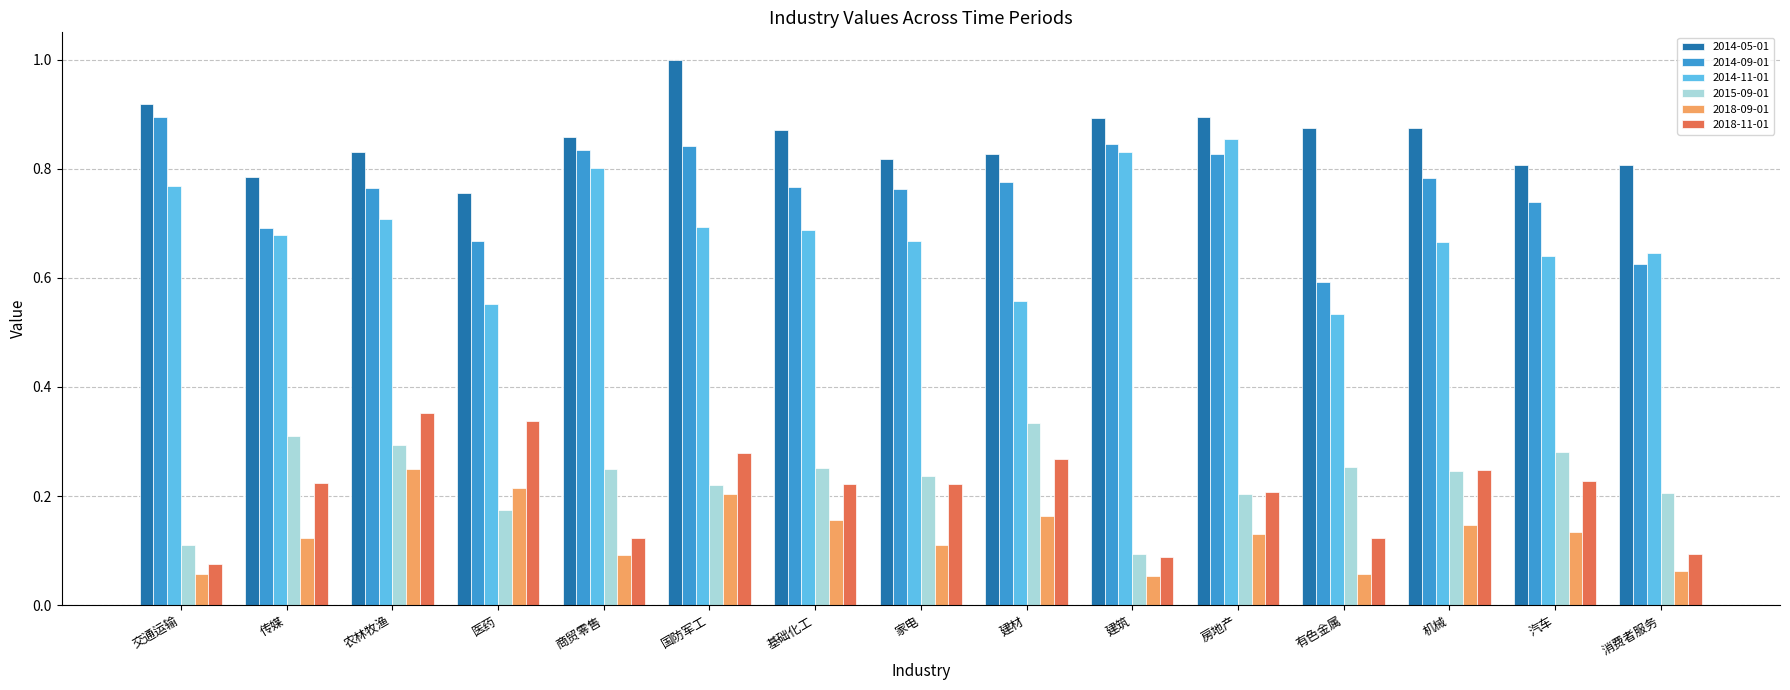

At which label does 2018-11-01 reach its peak?

农林牧渔